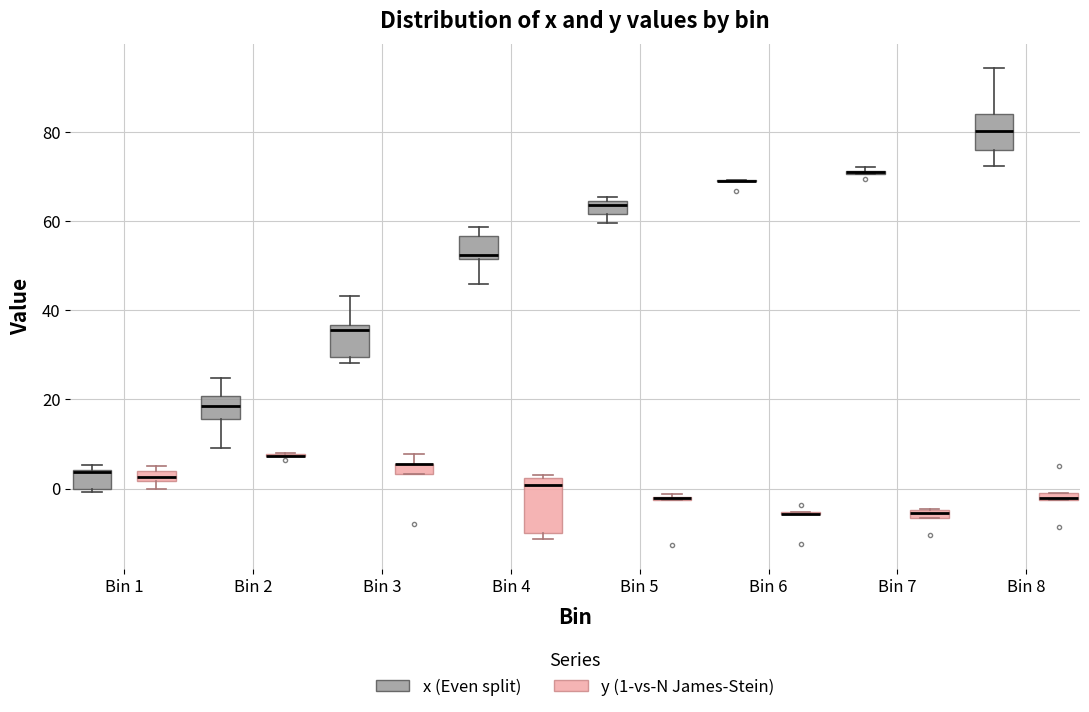

Comparing the boxes themselves (not the whiskers), which one is the tallest?

Bin 4 (y (1-vs-N James-Stein))